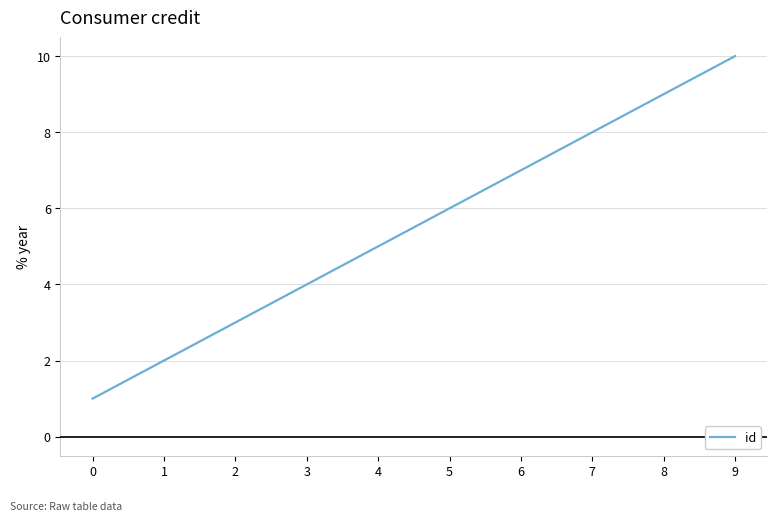

How many values are between 3 and 8?

6